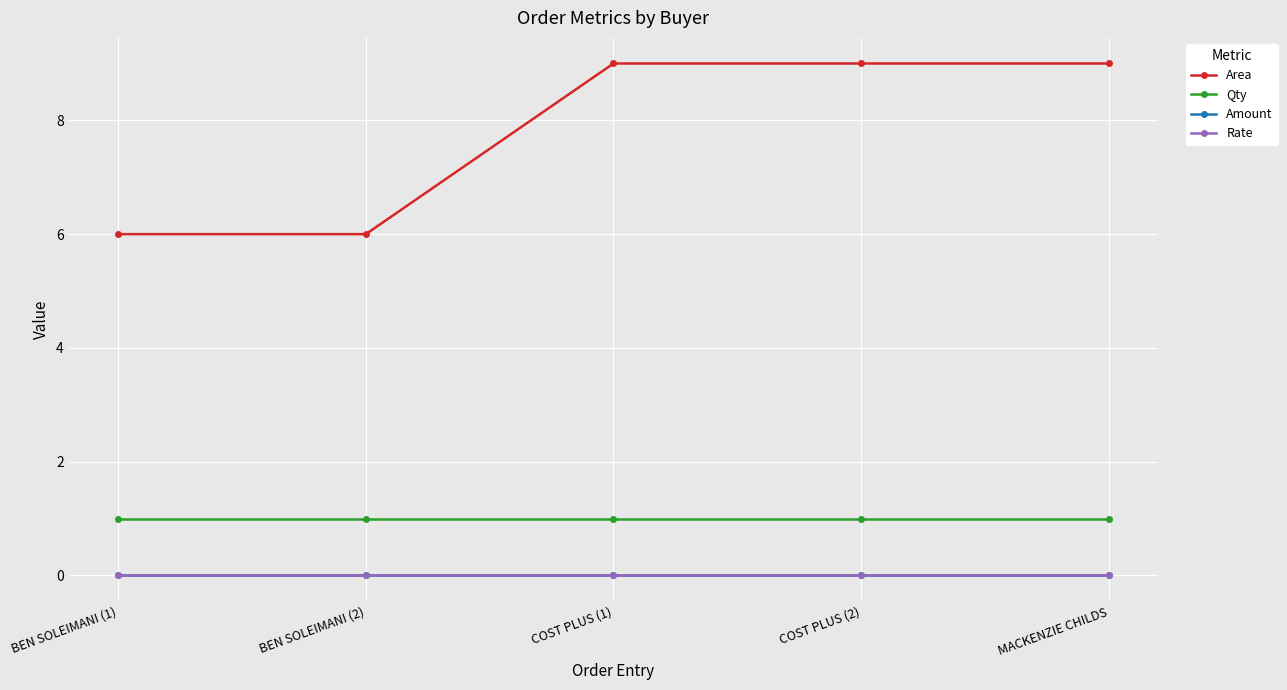

What is the difference between the second highest and minimum values in the Area series?

3